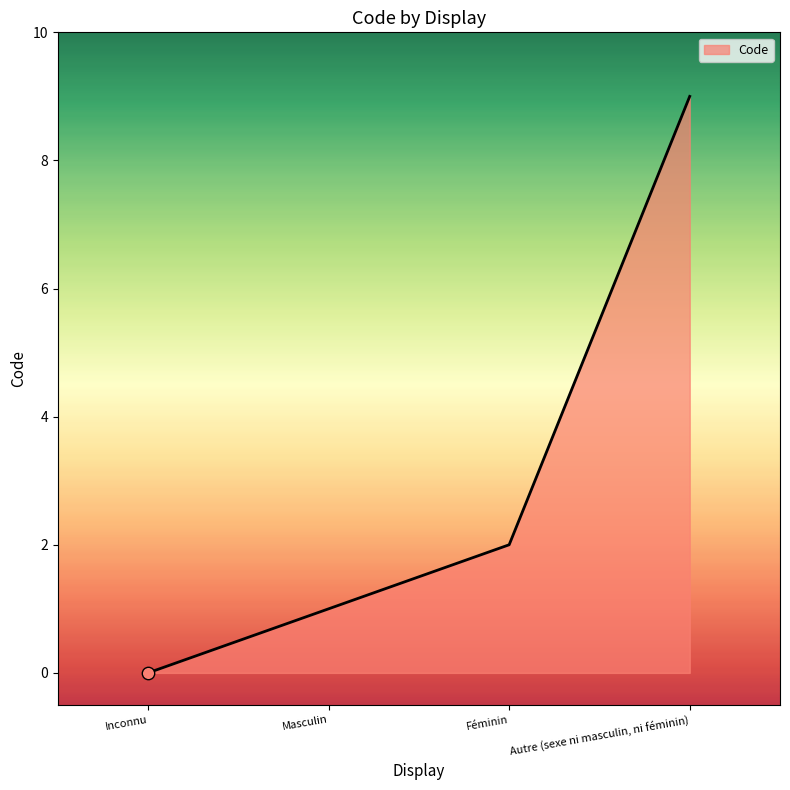

Between Masculin and Inconnu, which is larger?

Masculin